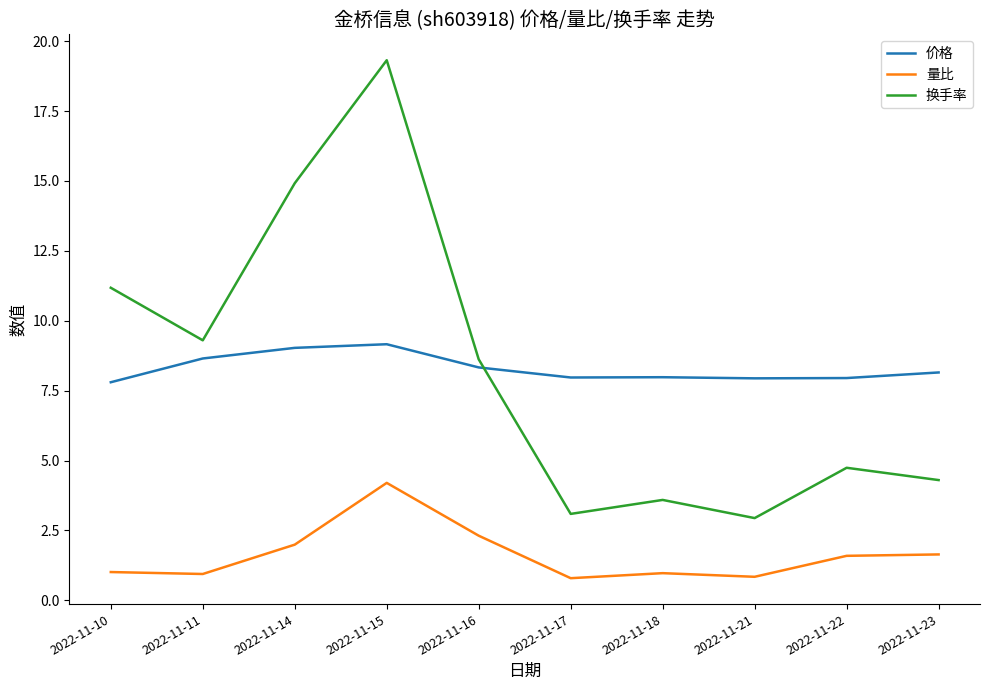

Rank the series by their maximum value, from highest to lowest.

换手率, 价格, 量比